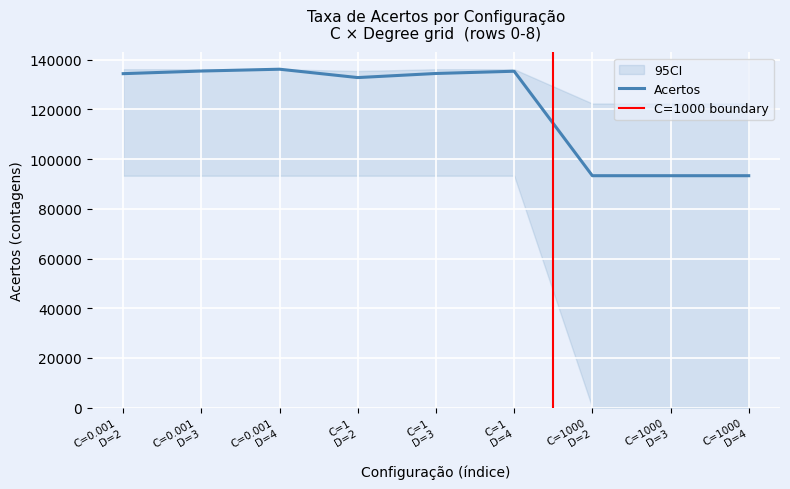

True or false: Verd-Neg and Acertos intersect in this chart.

False